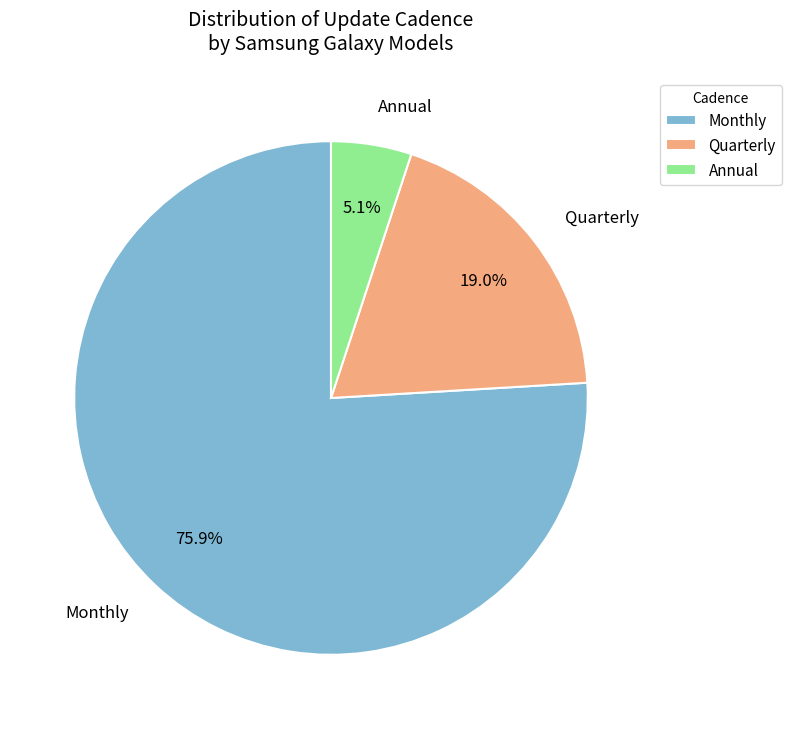

What is the smallest slice in the pie chart?

Annual